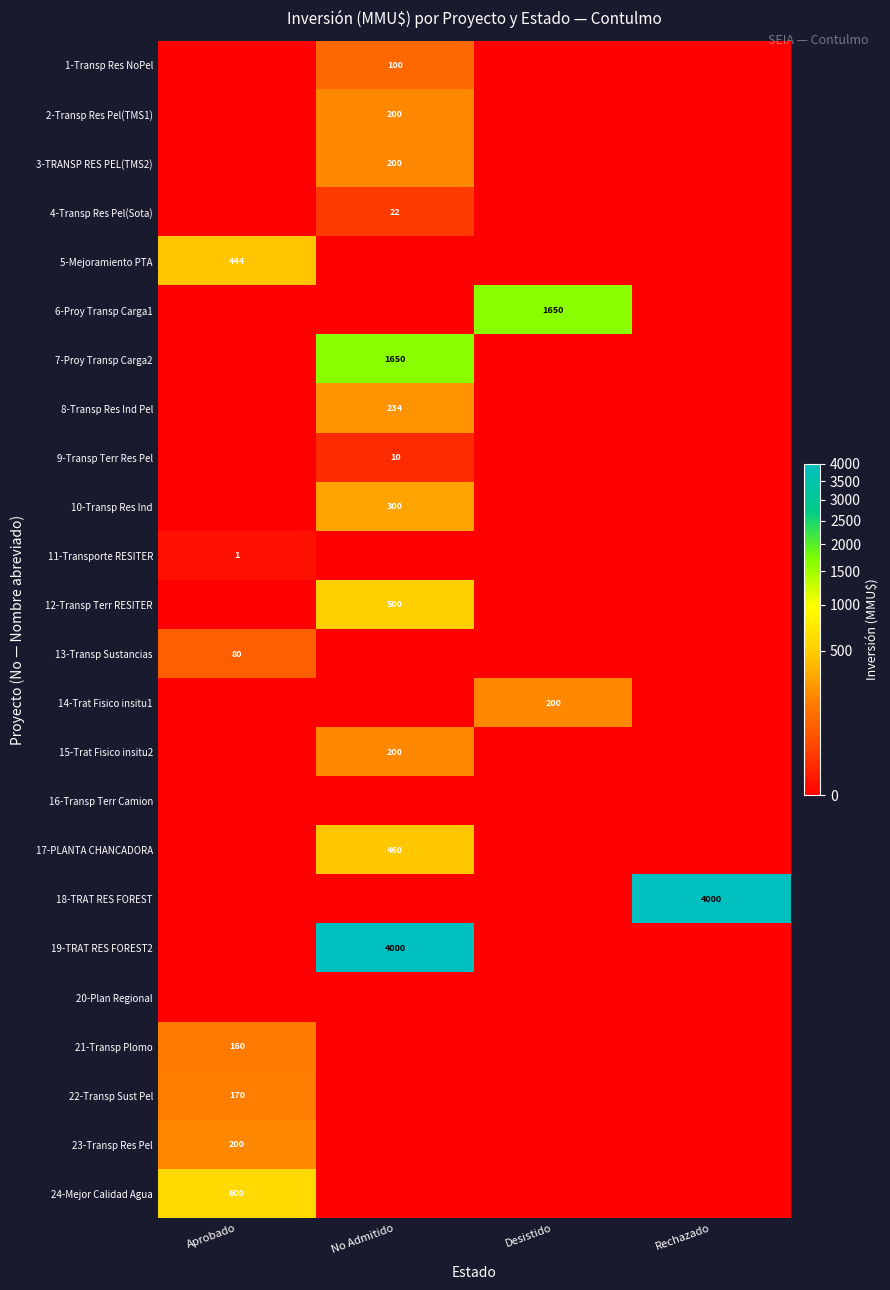

Is it true that 11-Transporte RESITER equals 1 at Aprobado?

True